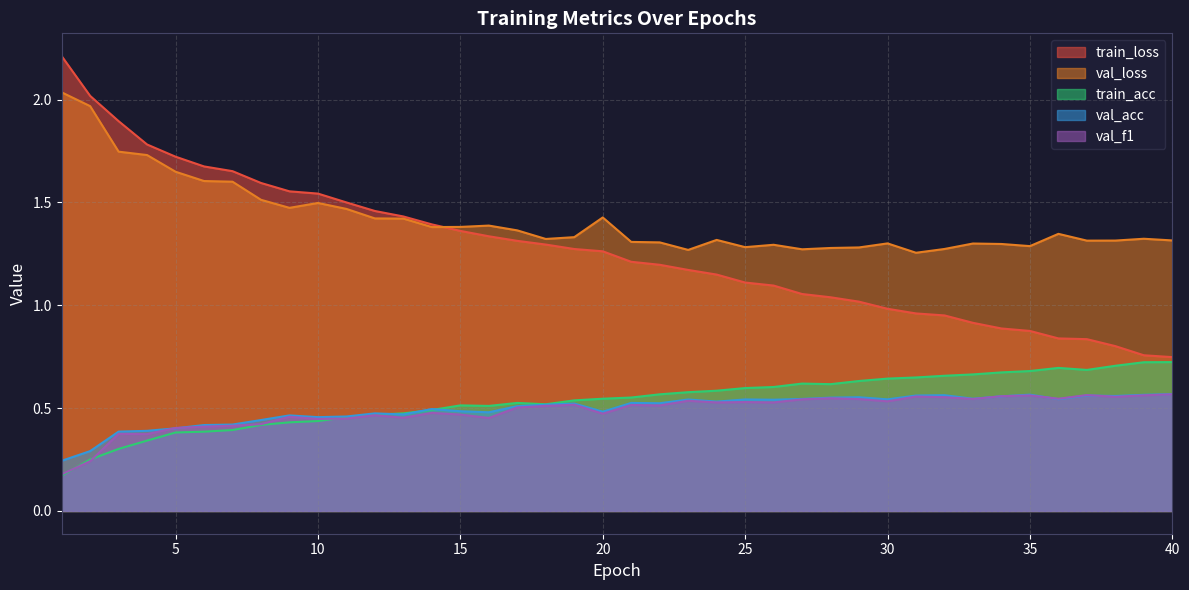

At which label is train_loss closest to 1?

30